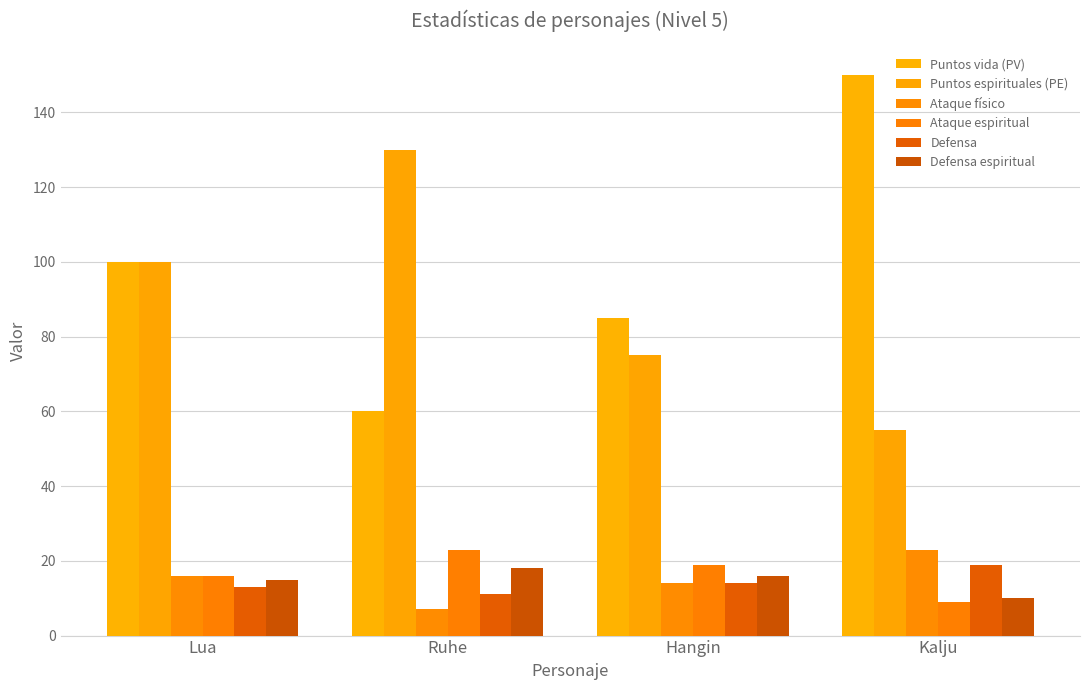

What is the difference between the second highest and second lowest values in the Puntos espirituales (PE) series?

25